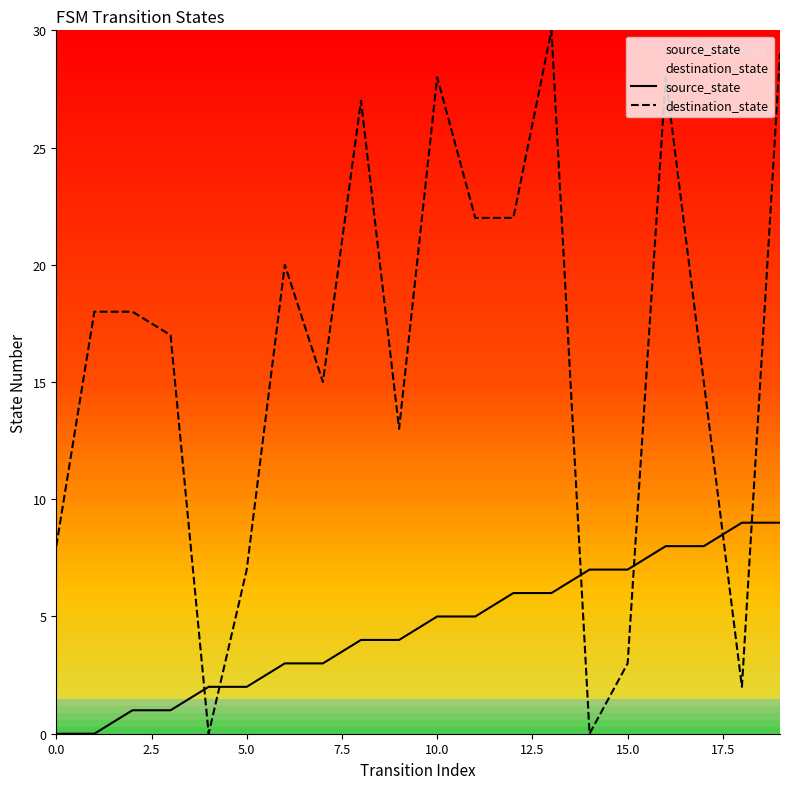

The value of destination_state at 14 is 0. True or false?

True